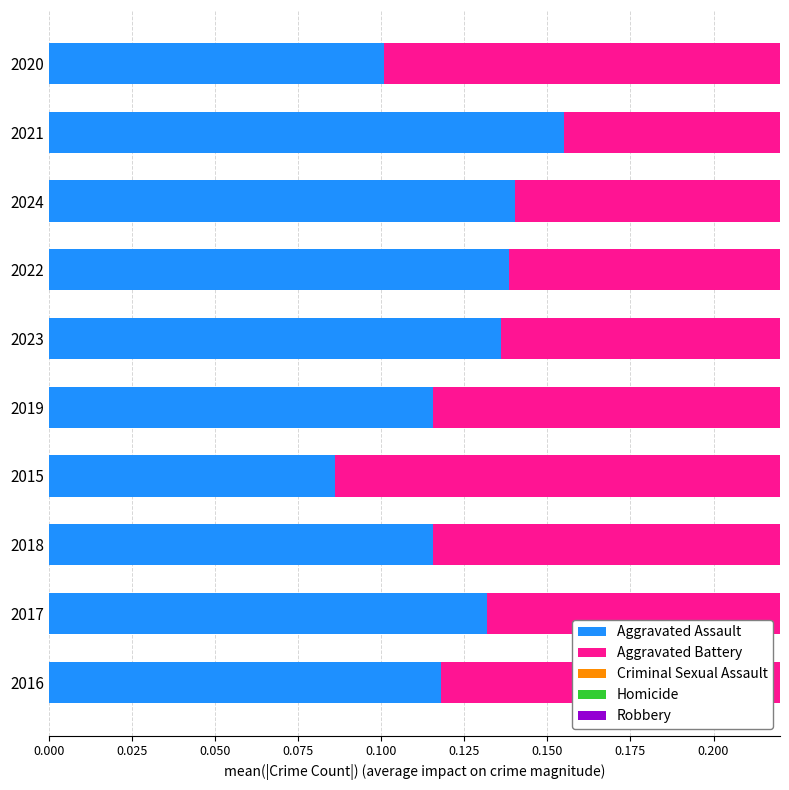

True or false: Robbery has a value of 0.2 at 2018.

False